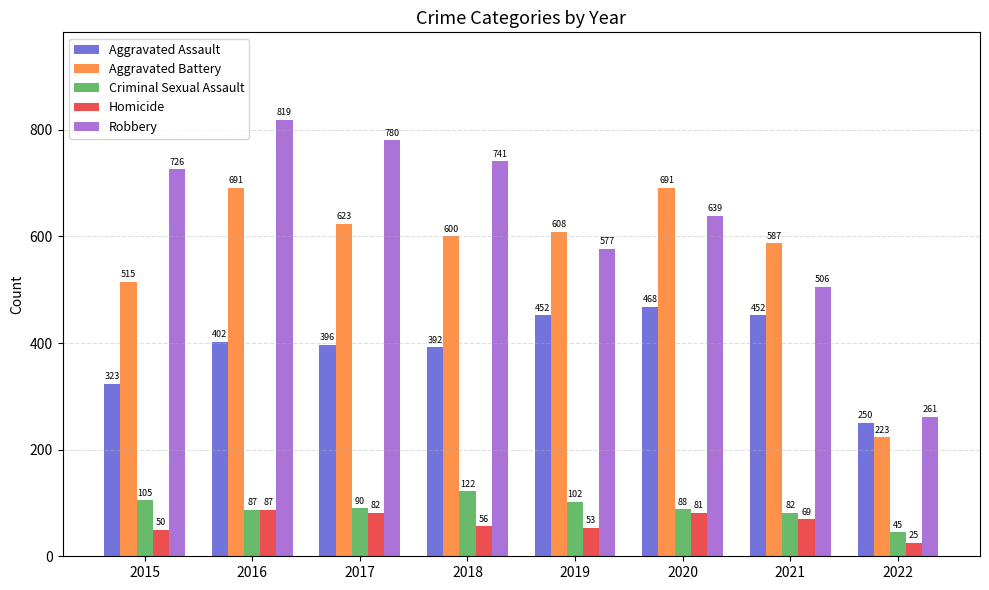

At which label is Criminal Sexual Assault closest to 83?

2021